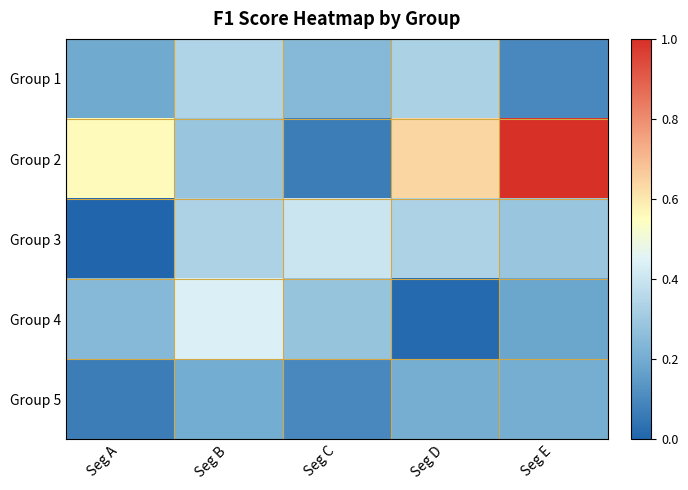

Which series has the largest total across all categories?

Group 2